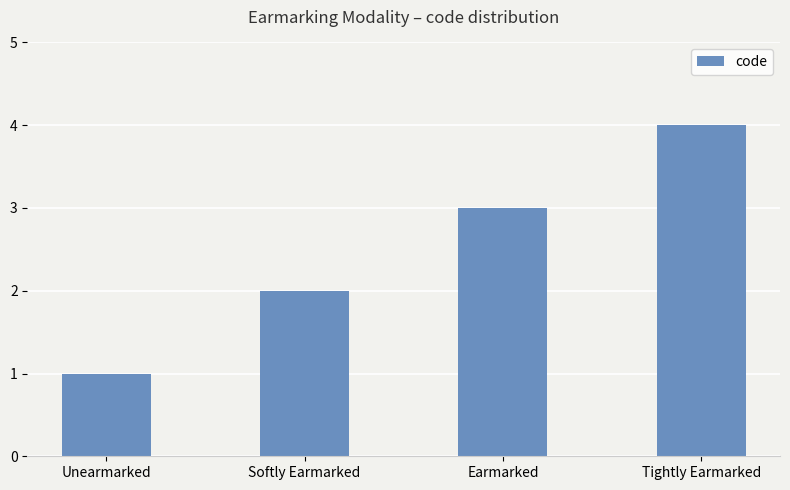

What is the approximate value at Earmarked?

3